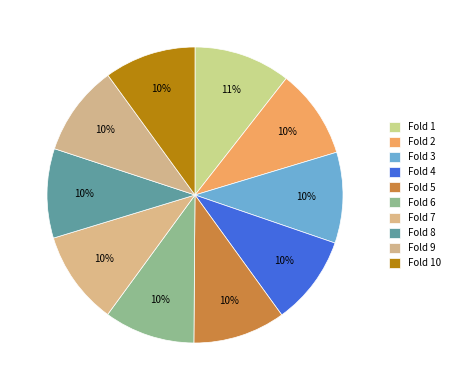

Is there a majority slice in this chart?

No